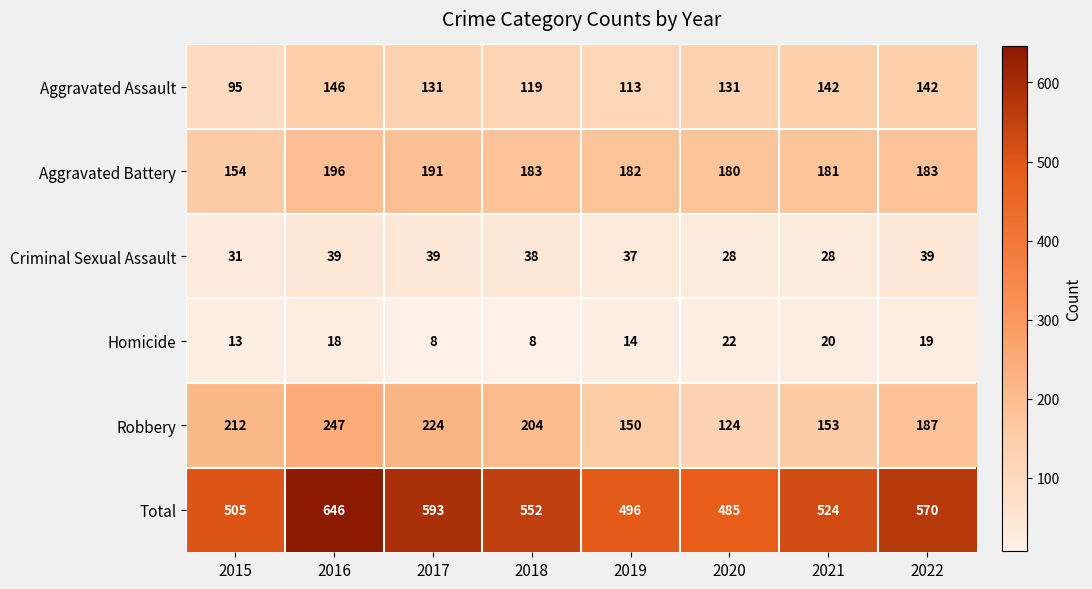

What is the difference between the highest and lowest values at 2017?

585